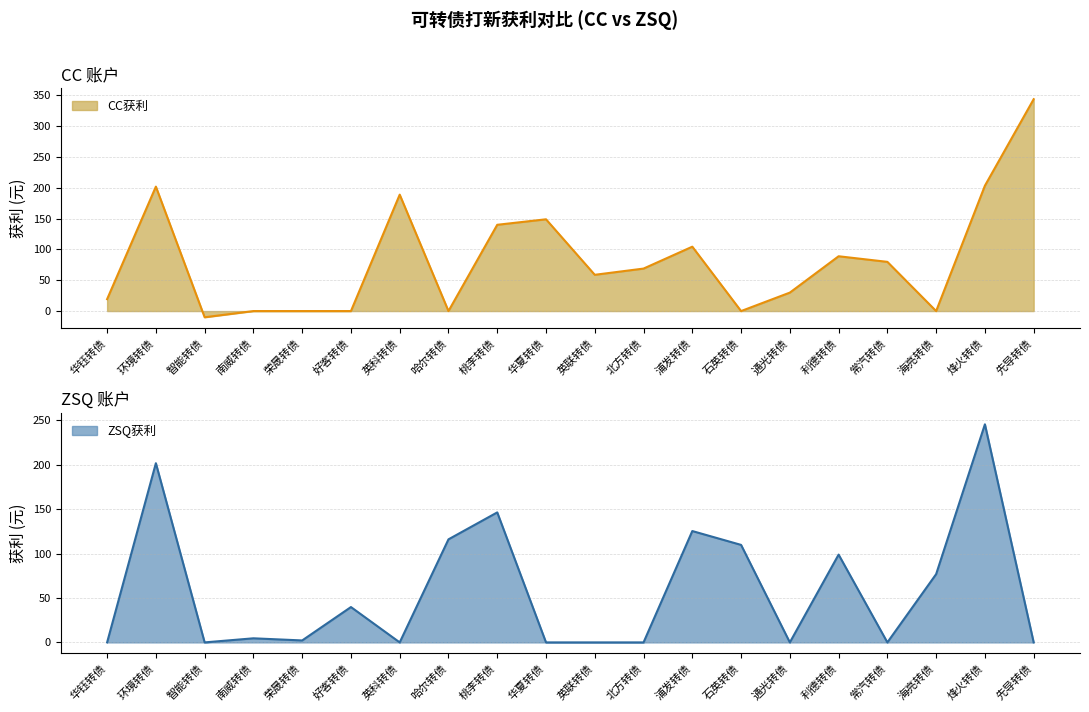

In CC获利_line, how many points are lower than both neighbors (excluding endpoints)?

5